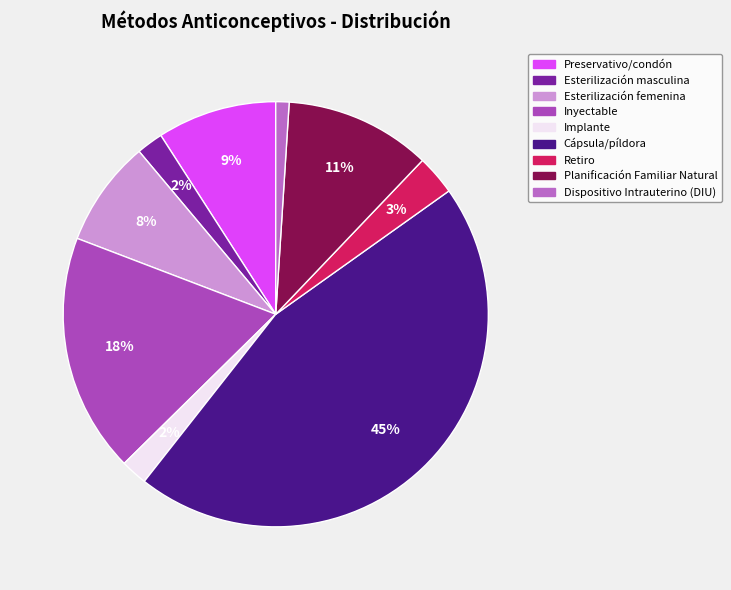

Do Esterilización femenina and Planificación Familiar Natural together represent more than half of the pie?

No